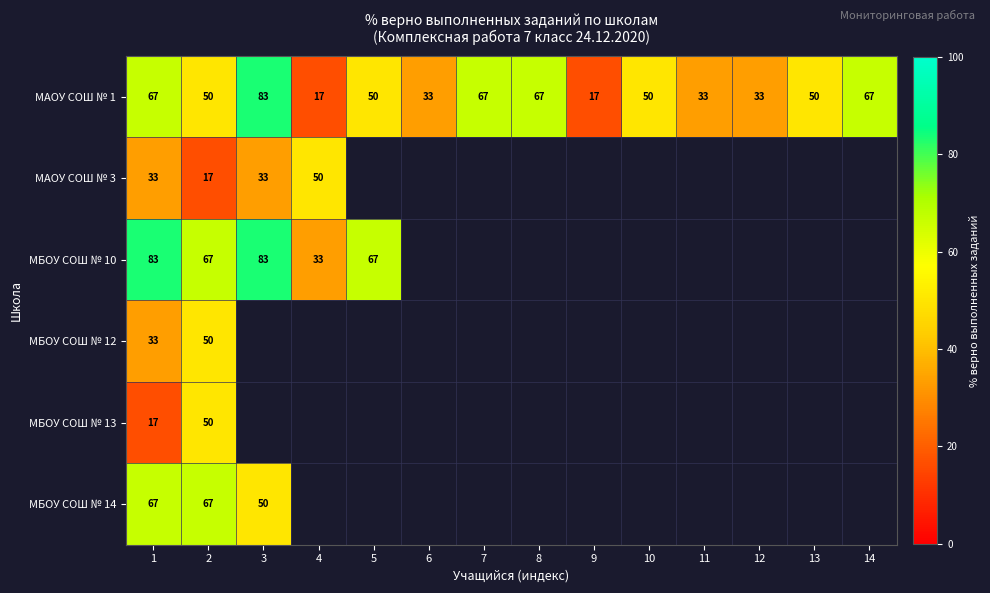

Which label corresponds to the smallest value in the chart?

4